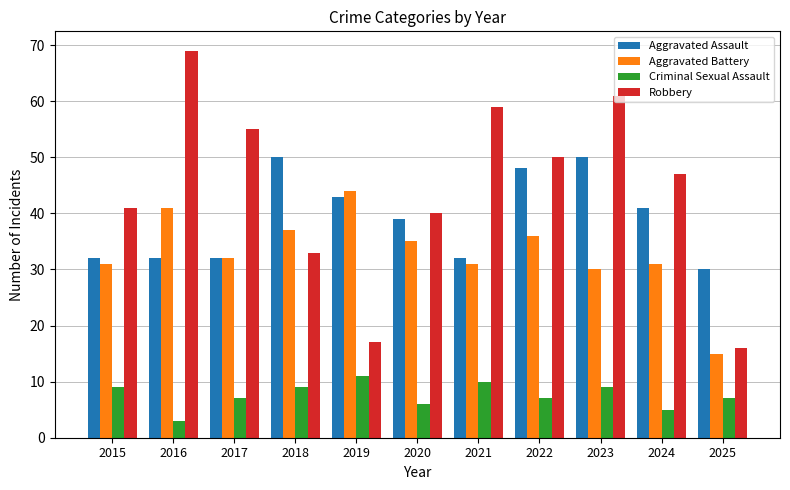

How many bars are there in each group?

4